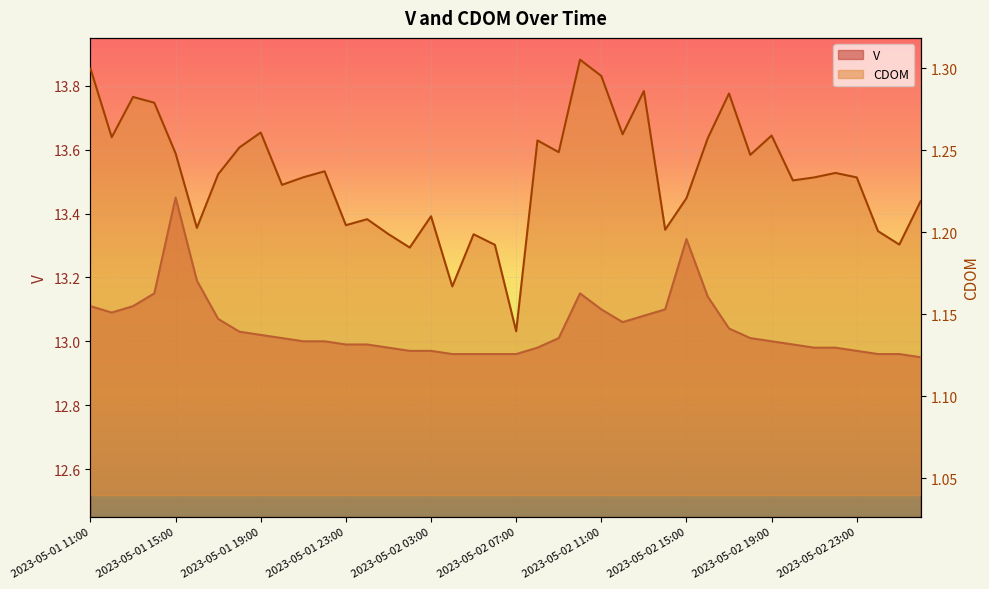

What value does the CDOM series have at 2023-05-02 01:00?

1.2